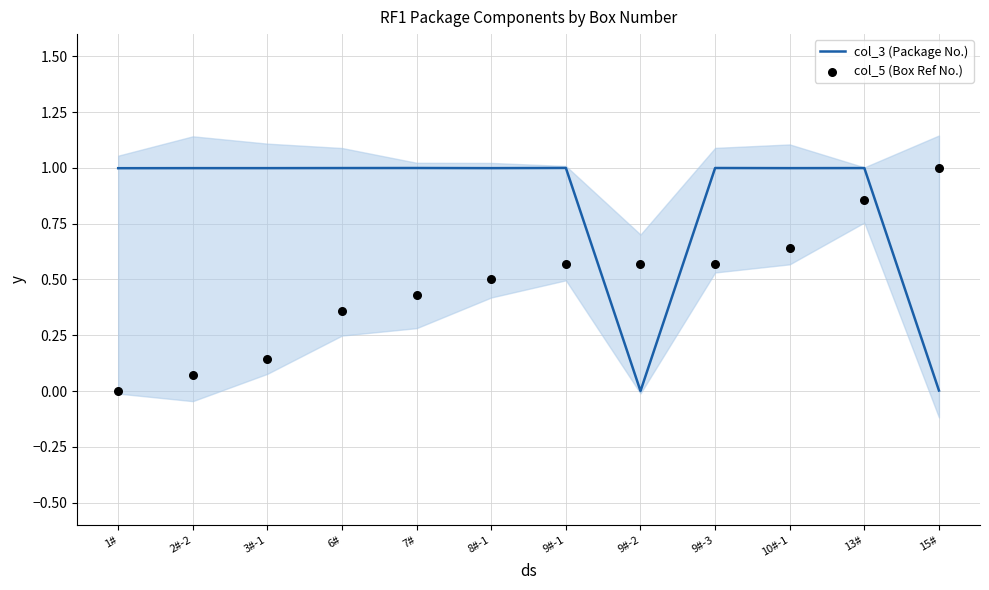

At which category is the sum across all series the highest?

13#